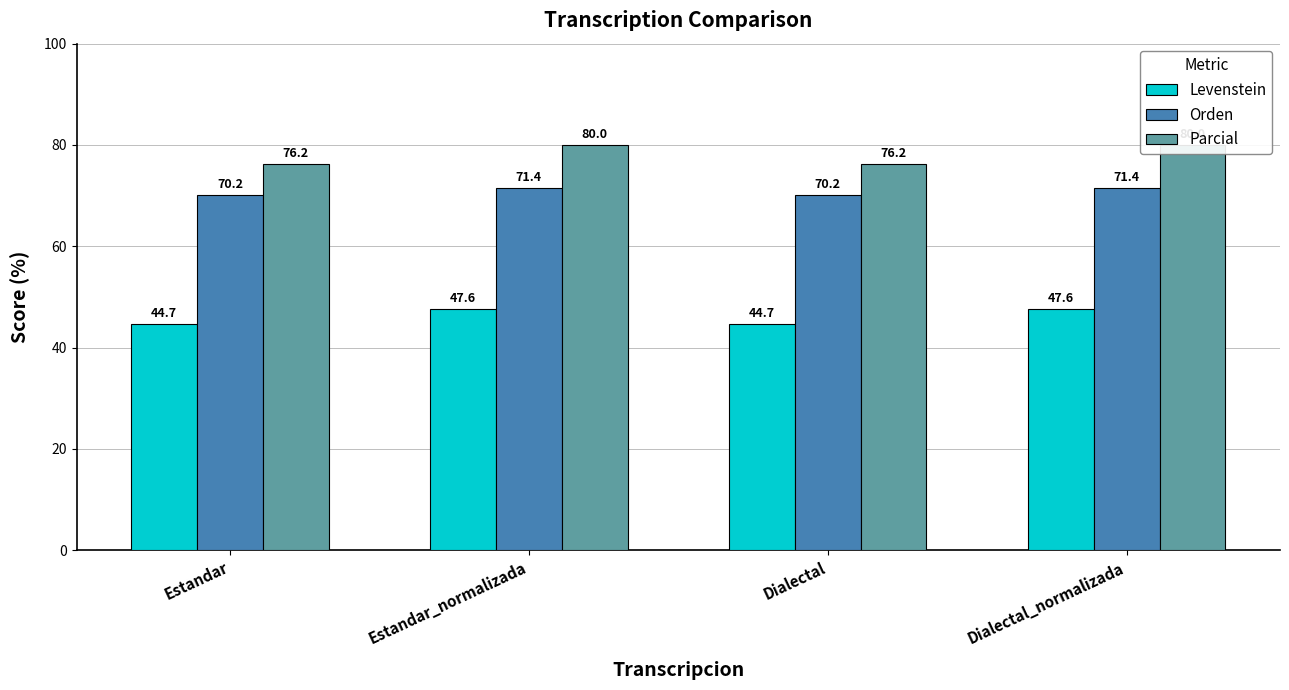

Which series changed the most between Estandar_normalizada and Dialectal?

Parcial